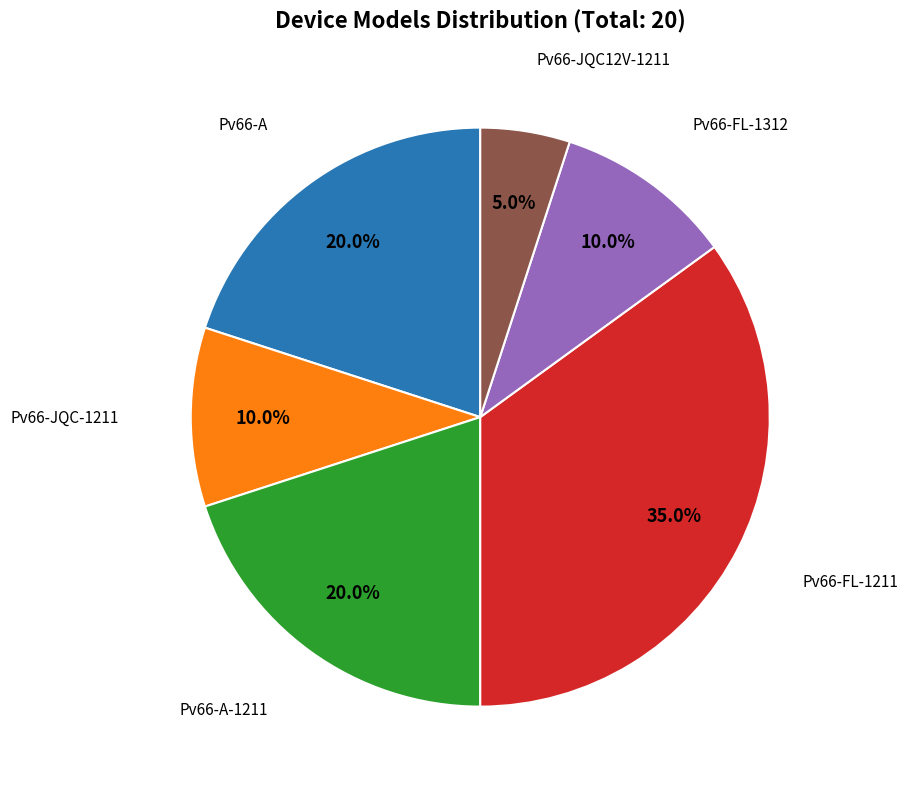

Does any single category account for the majority?

No